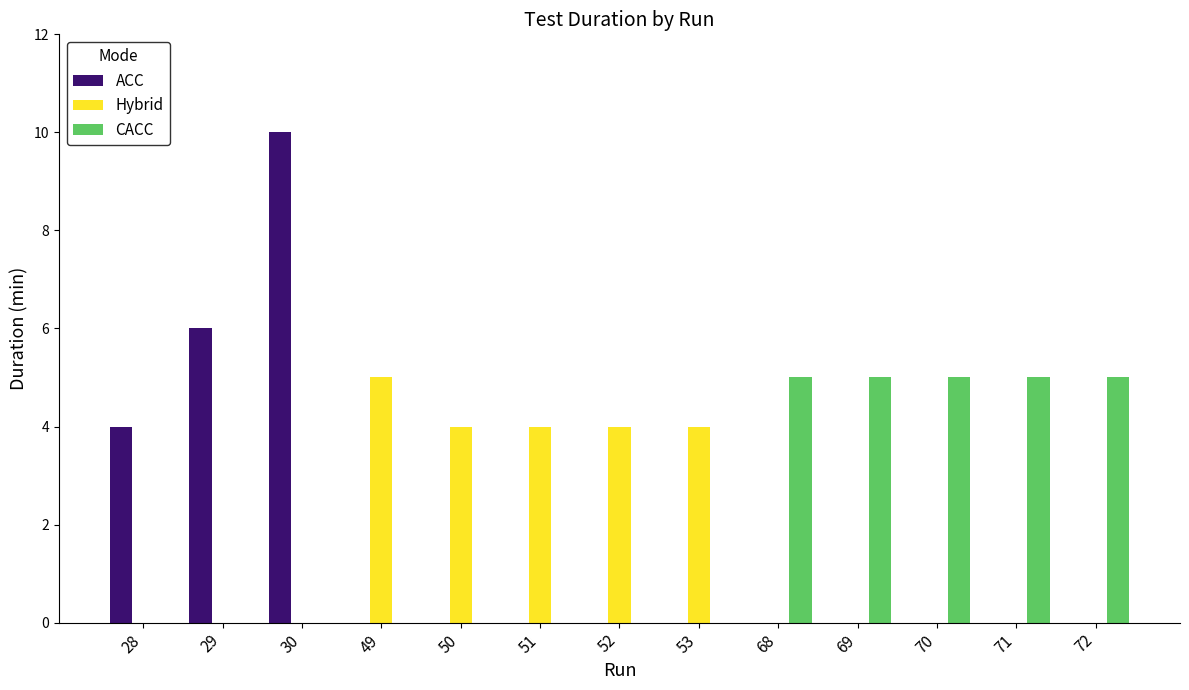

What is the highest value of the ACC series?

10